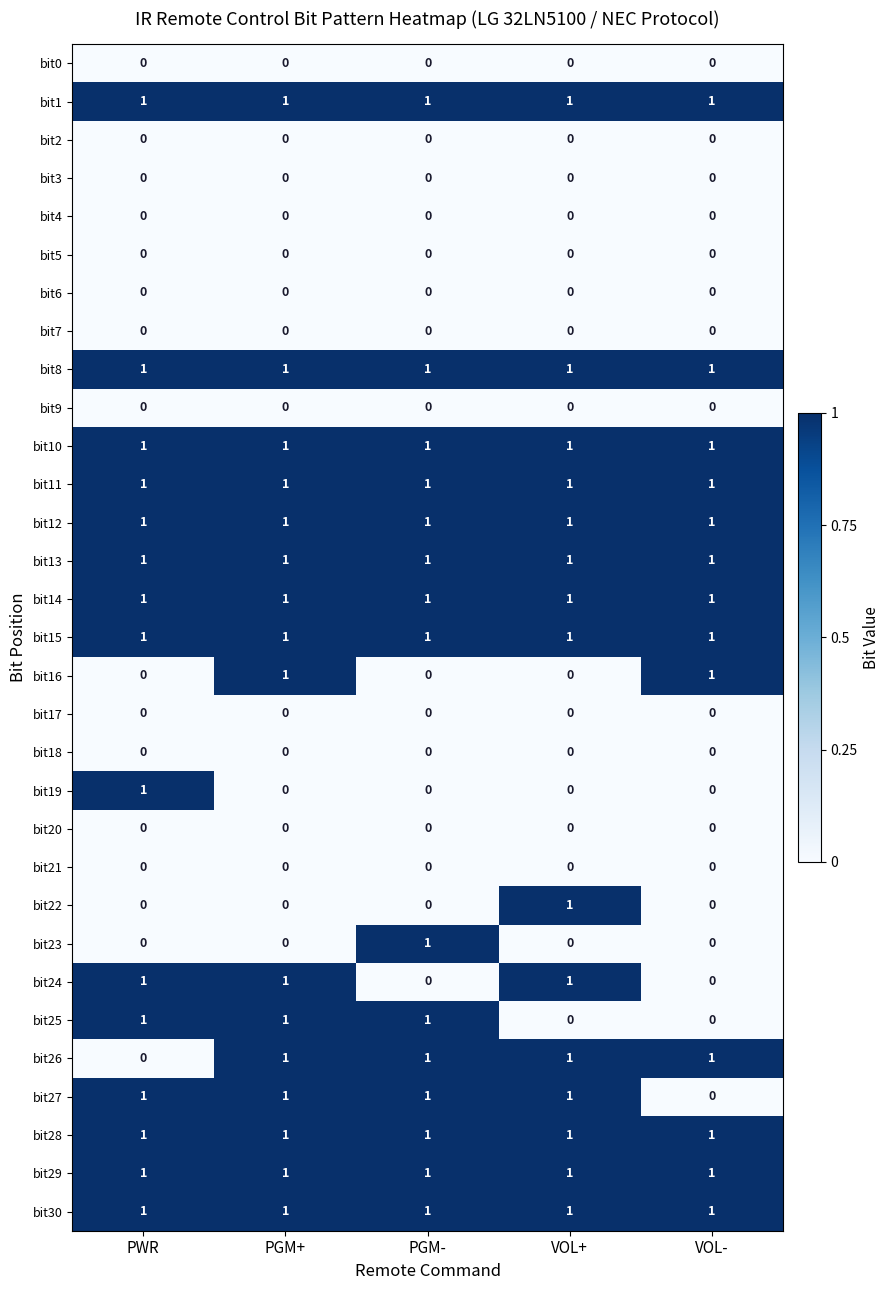

Is it true that bit2 equals 0 at VOL-?

True